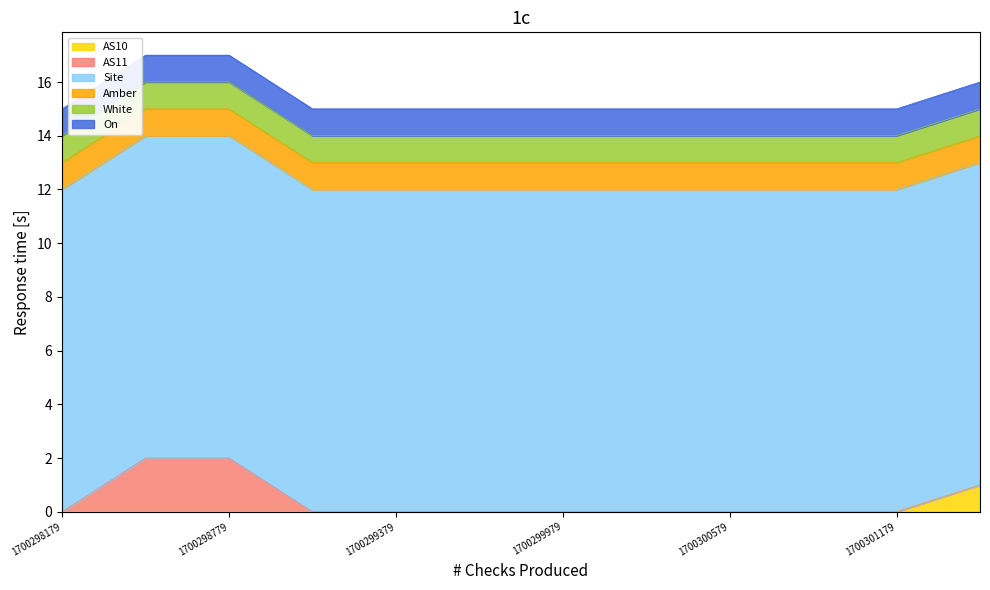

What is the sum of all AS11 values?

4